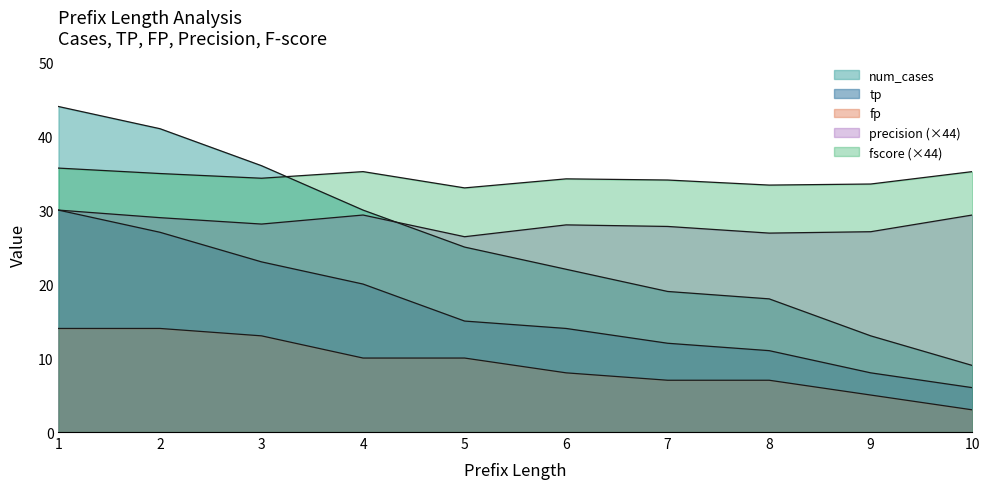

What is the minimum value for fscore?

33.0